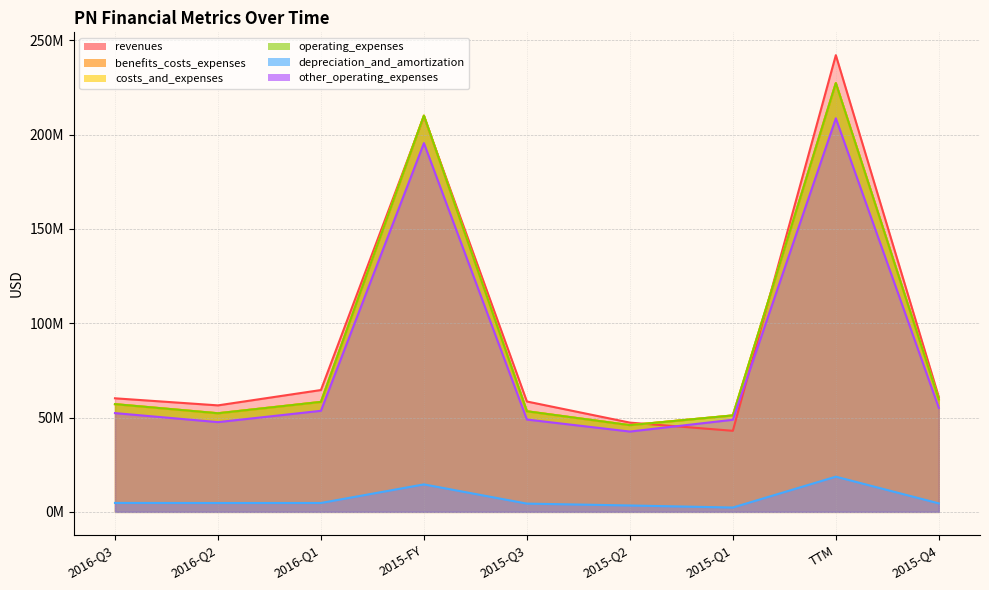

Is the value of income_statement.other_operating_expenses at 2015-Q2 greater than the value of income_statement.operating_expenses at 2015-Q3?

No